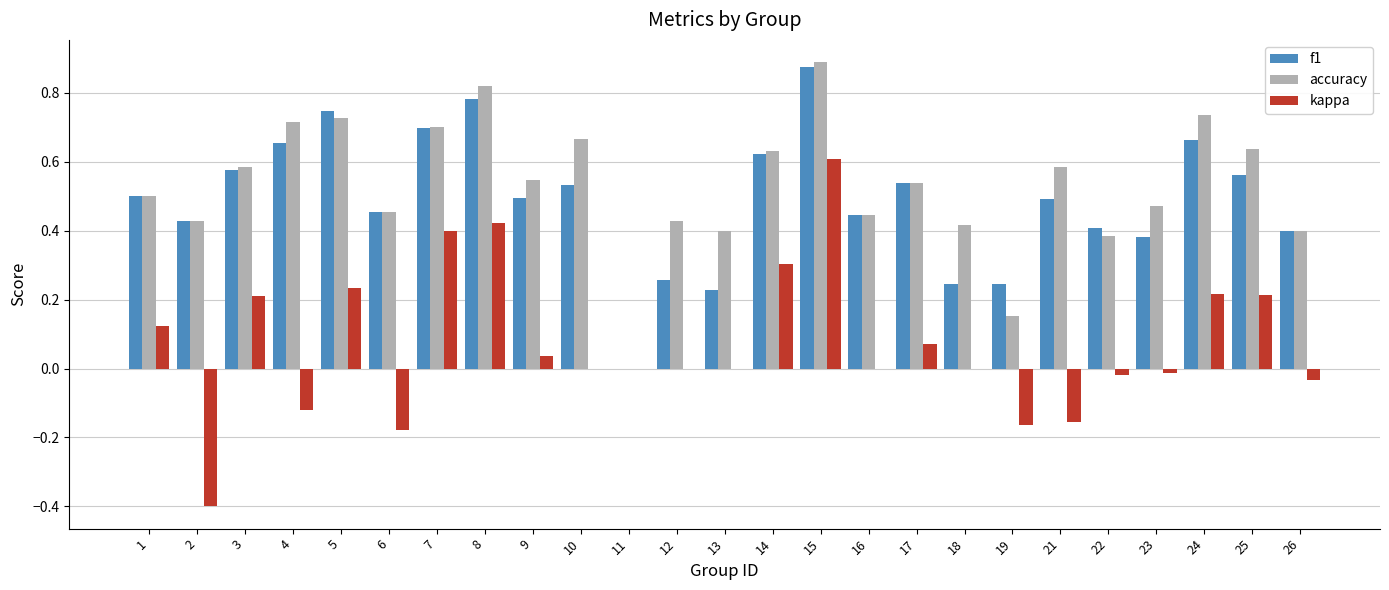

What is the sum of all kappa values?

1.8